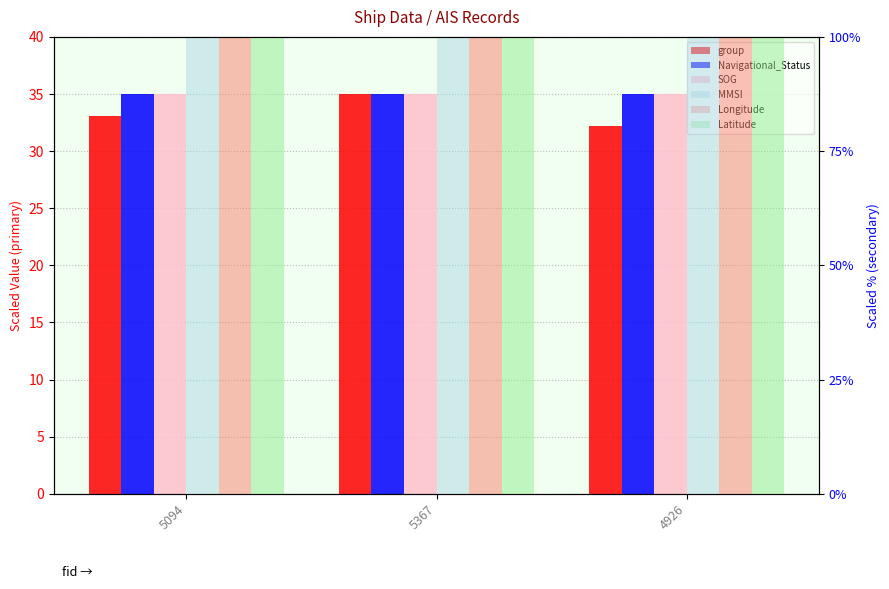

Does the chart contain any negative values?

No